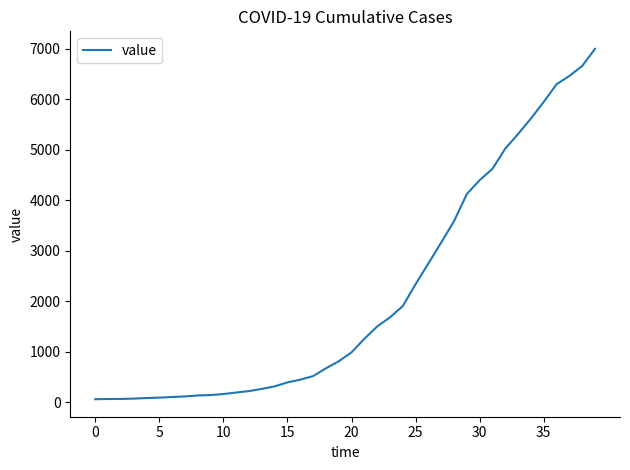

What is the maximum value shown in the chart?

7002